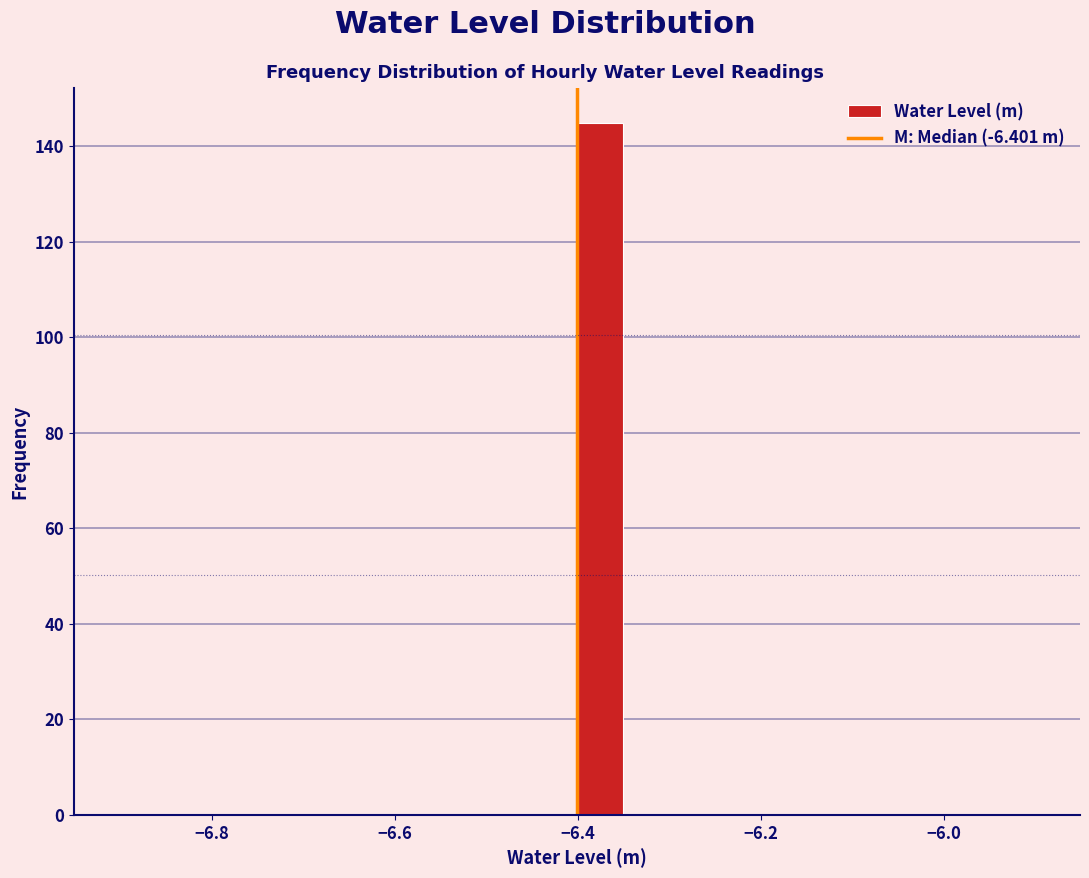

Around what value on the x-axis is the tallest bar? Give the approximate position of its centre, as read against the axis.

-6.38